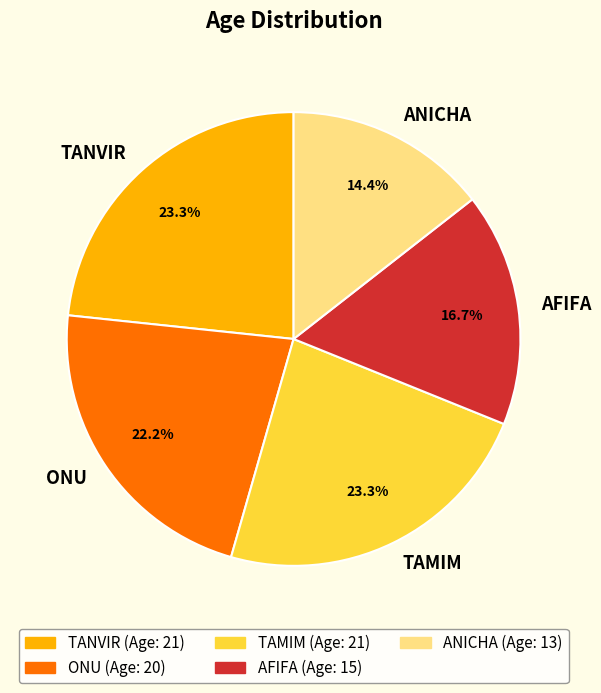

How many slices are in this pie chart?

5